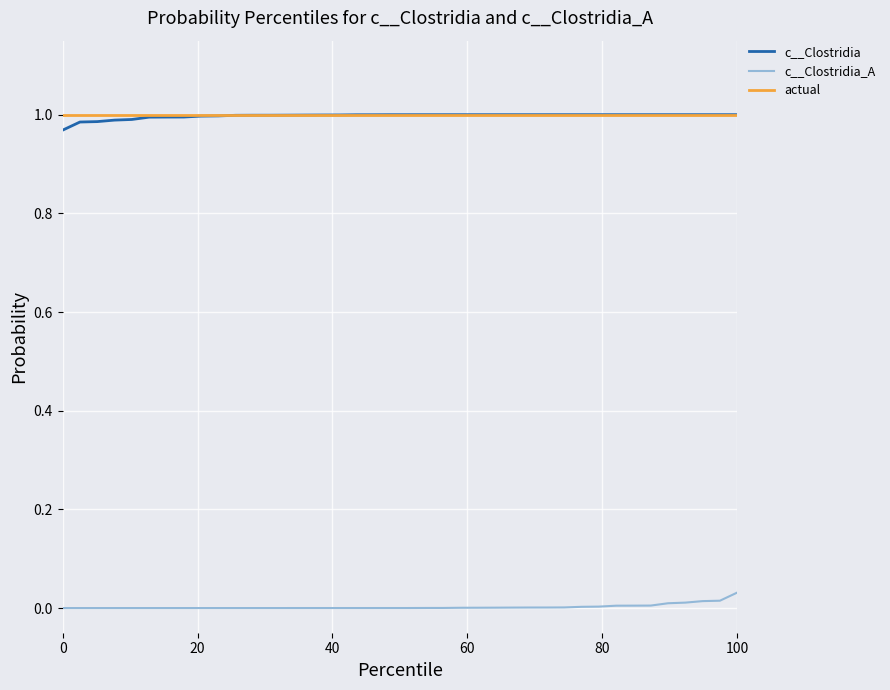

True or false: c__Clostridia_A and actual cross at least once.

False